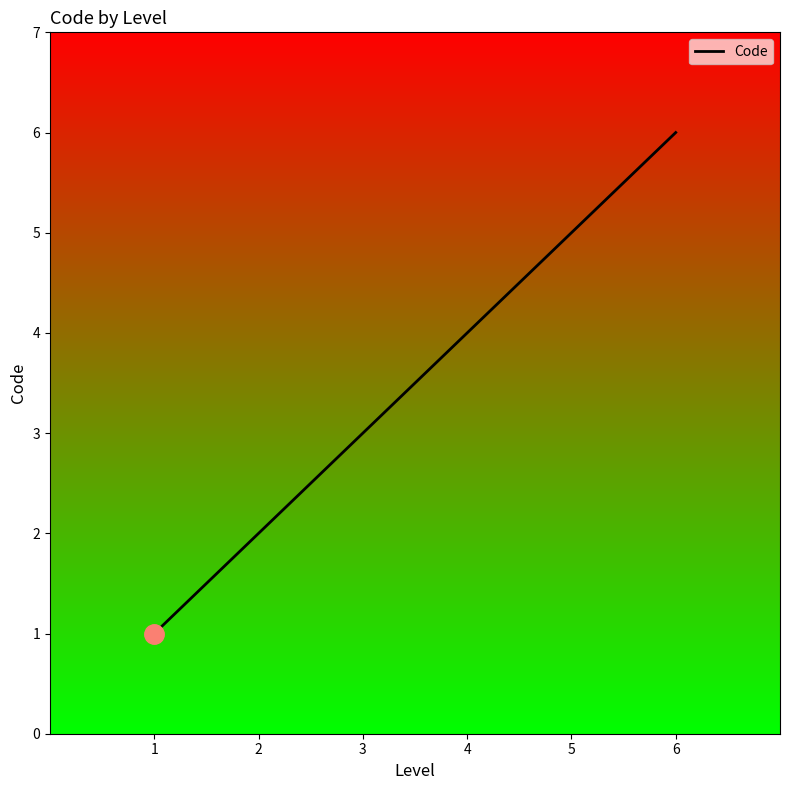

What is the ratio of the value at 6 to the value at 1?

6.0